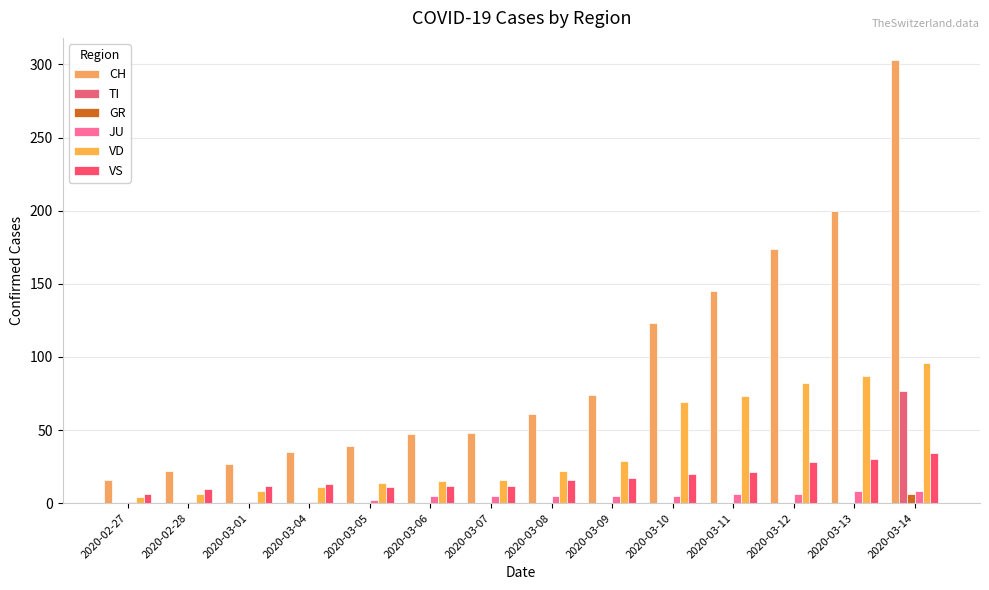

How many distinct data groups are displayed?

6